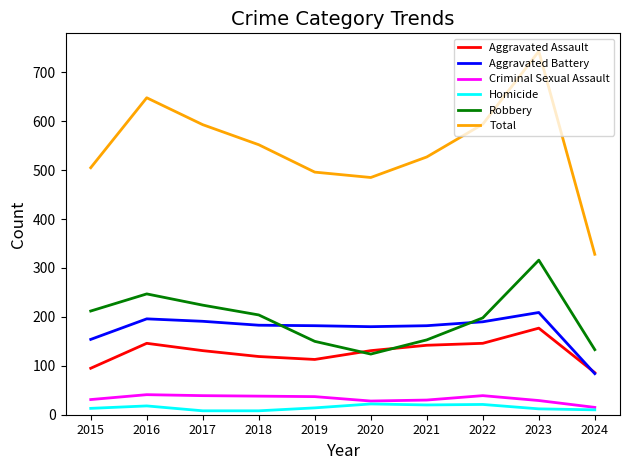

At which category is the sum across all series the highest?

2023